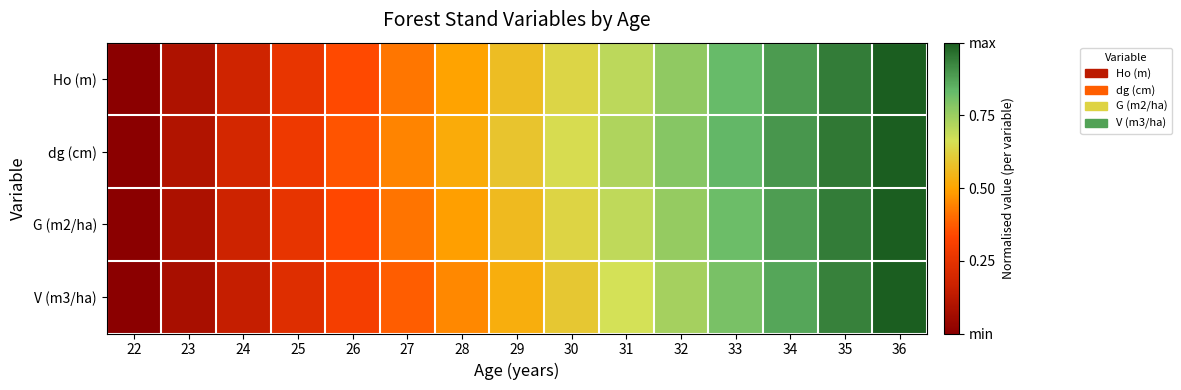

What is the maximum value shown in the chart?

1.0